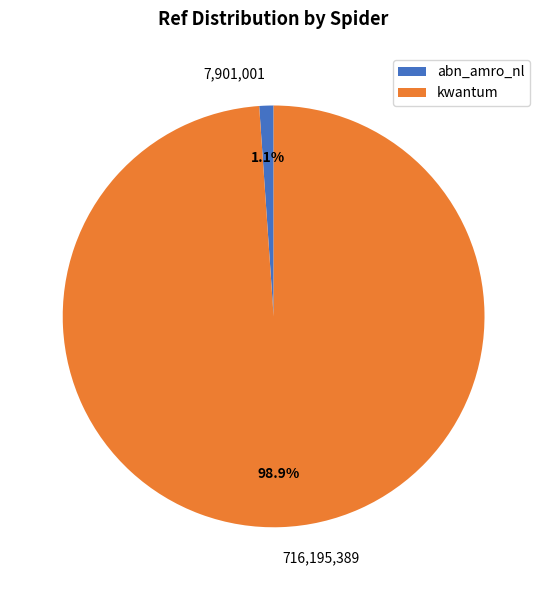

To the nearest percent, what is the difference between the largest and smallest slice percentages?

98%